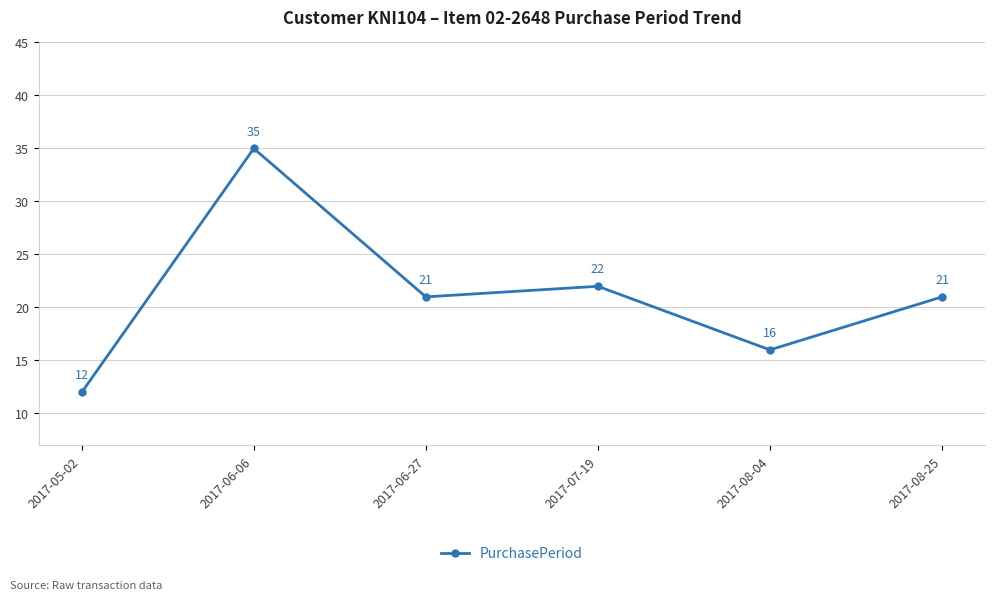

How many values are below 21?

2